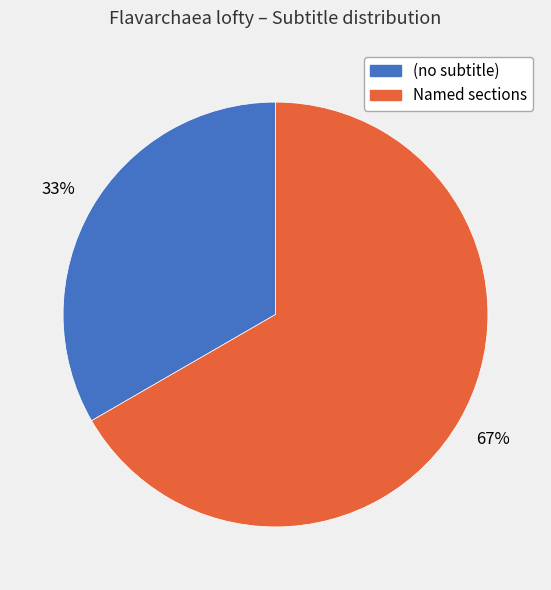

Count the number of slices in the pie.

2